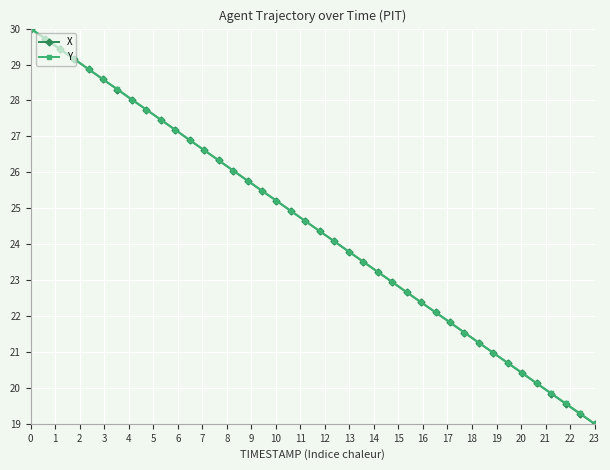

True or false: X has more than 2 interior local peaks.

False